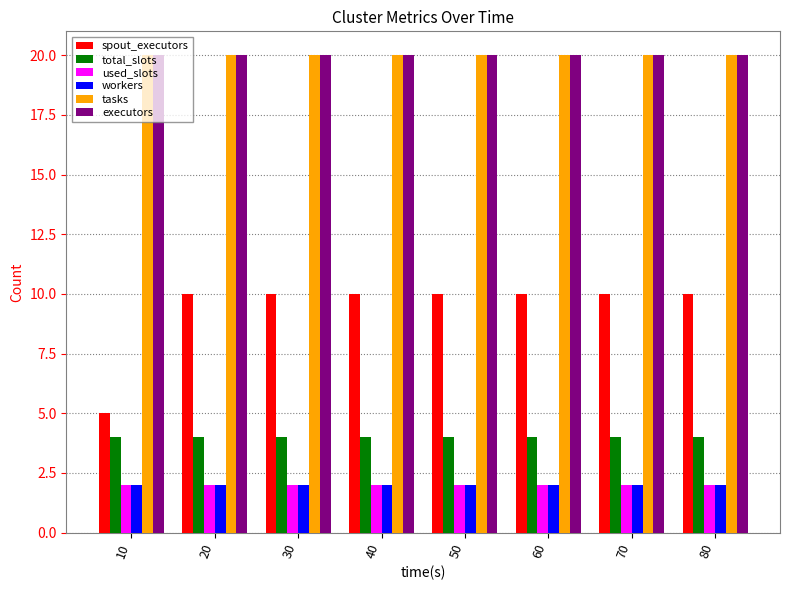

True or false: tasks has a value of 20 at 50.

True